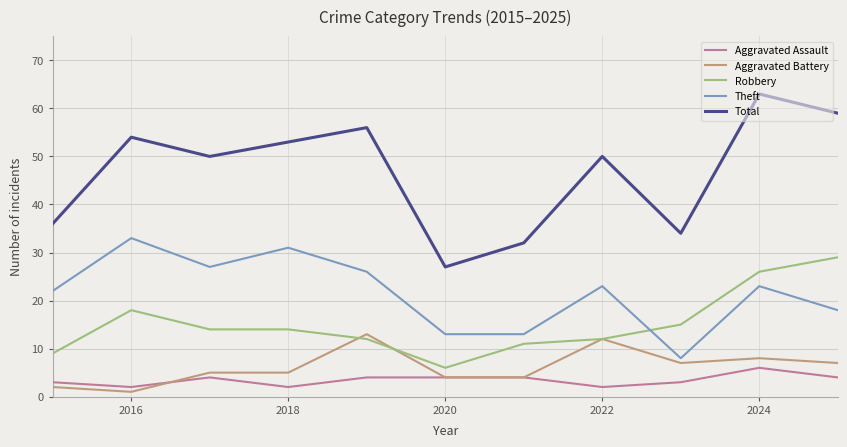

Which series has the widest spread of values?

Total